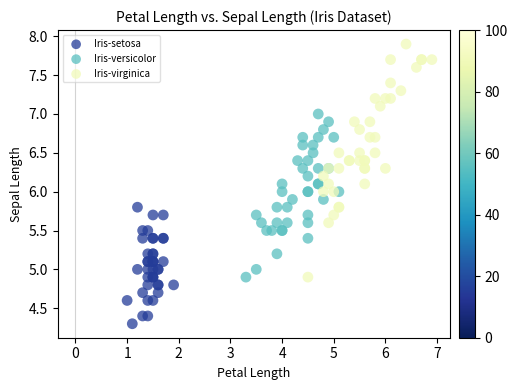

Which series reaches the minimum Y coordinate?

Iris-setosa